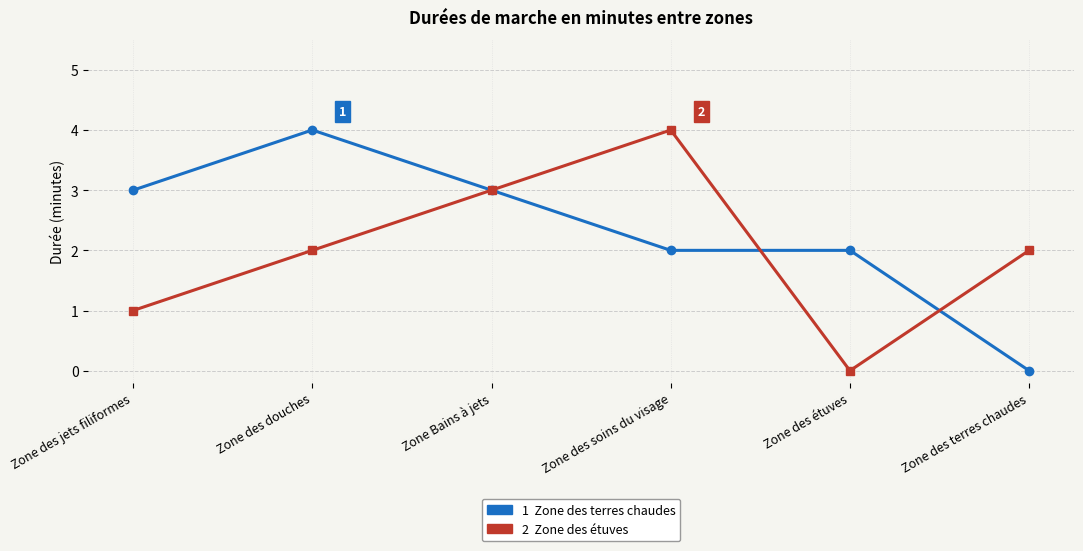

What is the total value across all series at Zone des soins du visage?

6